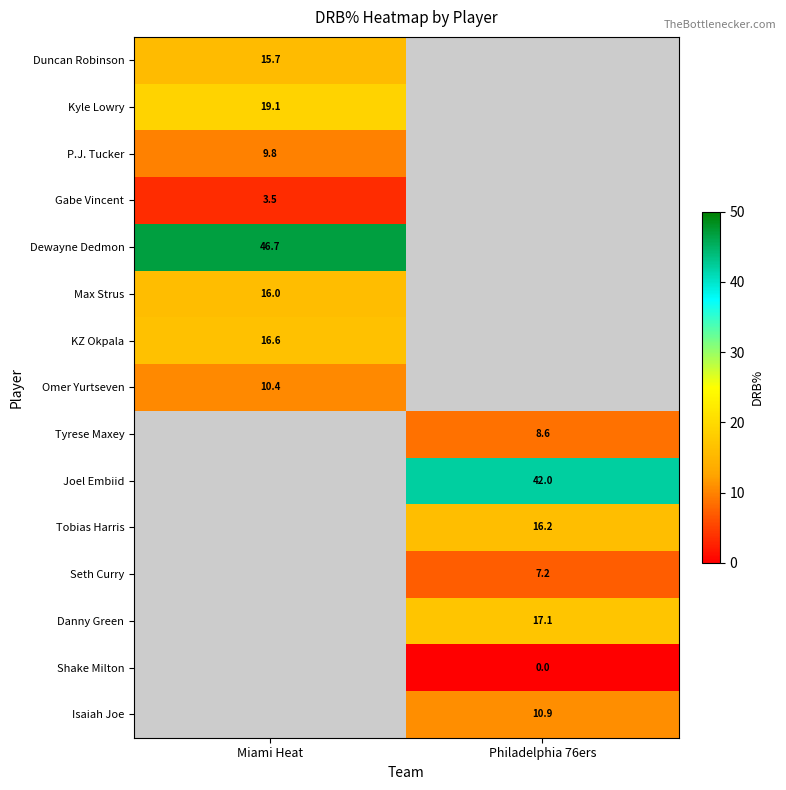

Is it true that Dewayne Dedmon equals 80.5 at Miami Heat?

False